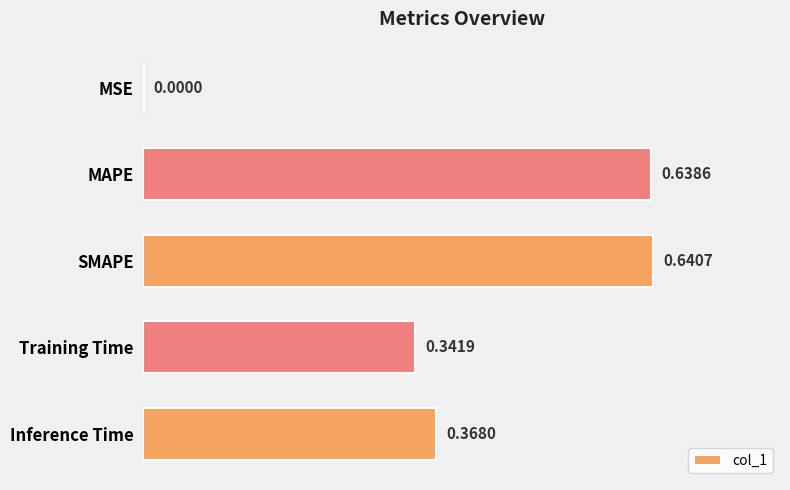

What is the change in value from MAPE to Training Time?

-0.3